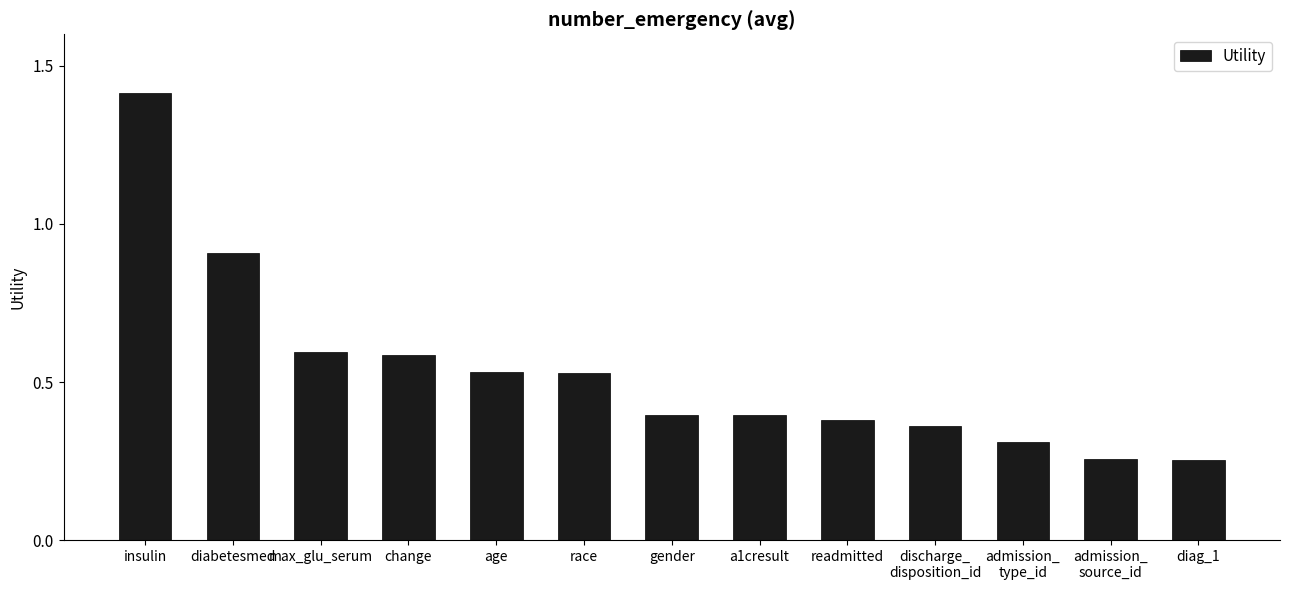

True or false: the data shows 0.2 at max_glu_serum.

False